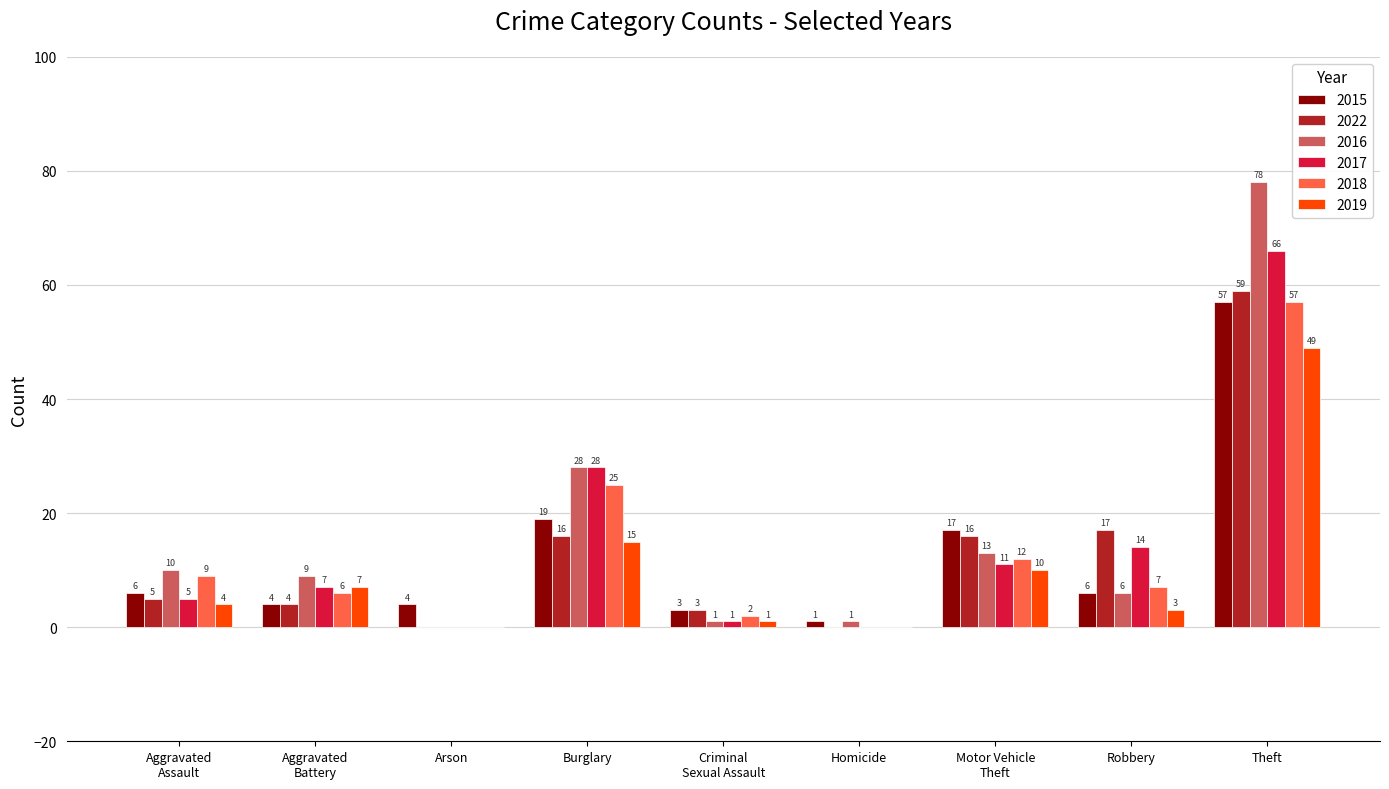

Reading right to left, transcribe all the data shown in this chart.

2015: 57	6	17	1	3	19	4	4	6
2022: 59	17	16	0	3	16	0	4	5
2016: 78	6	13	1	1	28	0	9	10
2017: 66	14	11	0	1	28	0	7	5
2018: 57	7	12	0	2	25	0	6	9
2019: 49	3	10	0	1	15	0	7	4